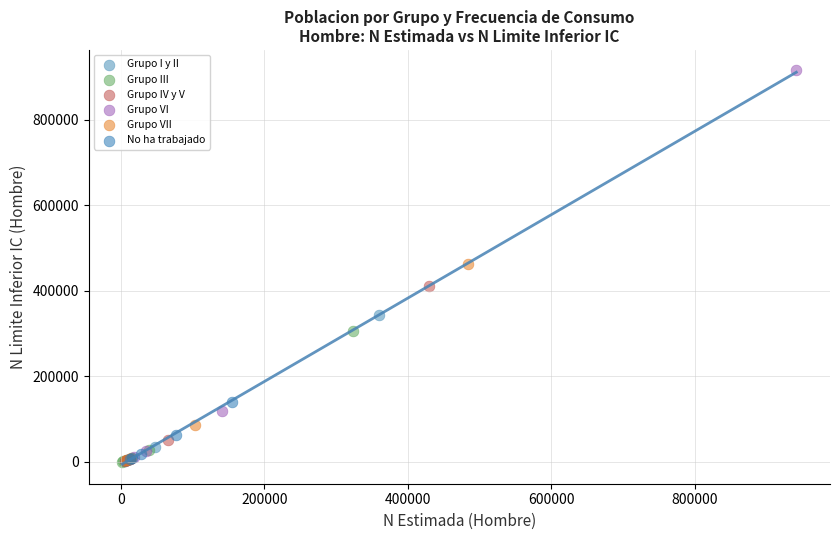

Which series reaches the maximum Y coordinate?

Grupo VI